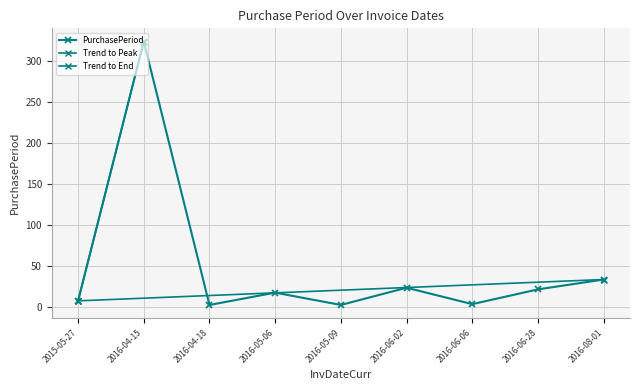

True or false: the data shows 30 at 2016-05-06.

False